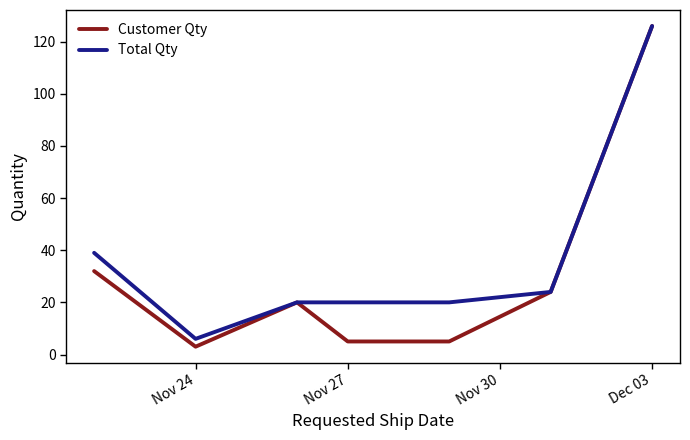

What is the maximum value for Total Qty?

126